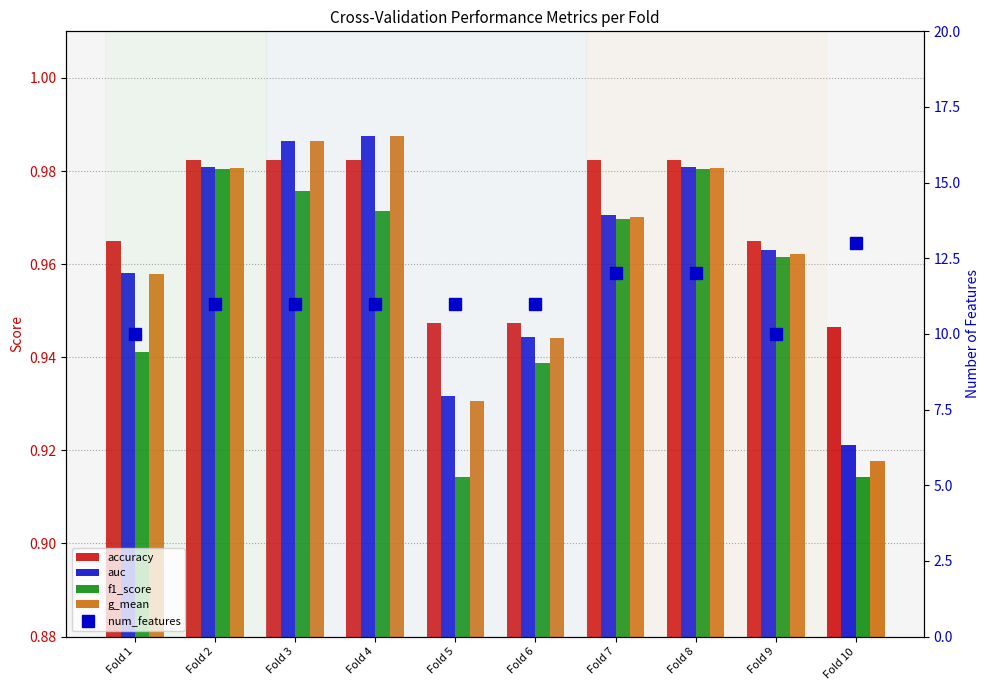

Count the number of data series in this chart.

5